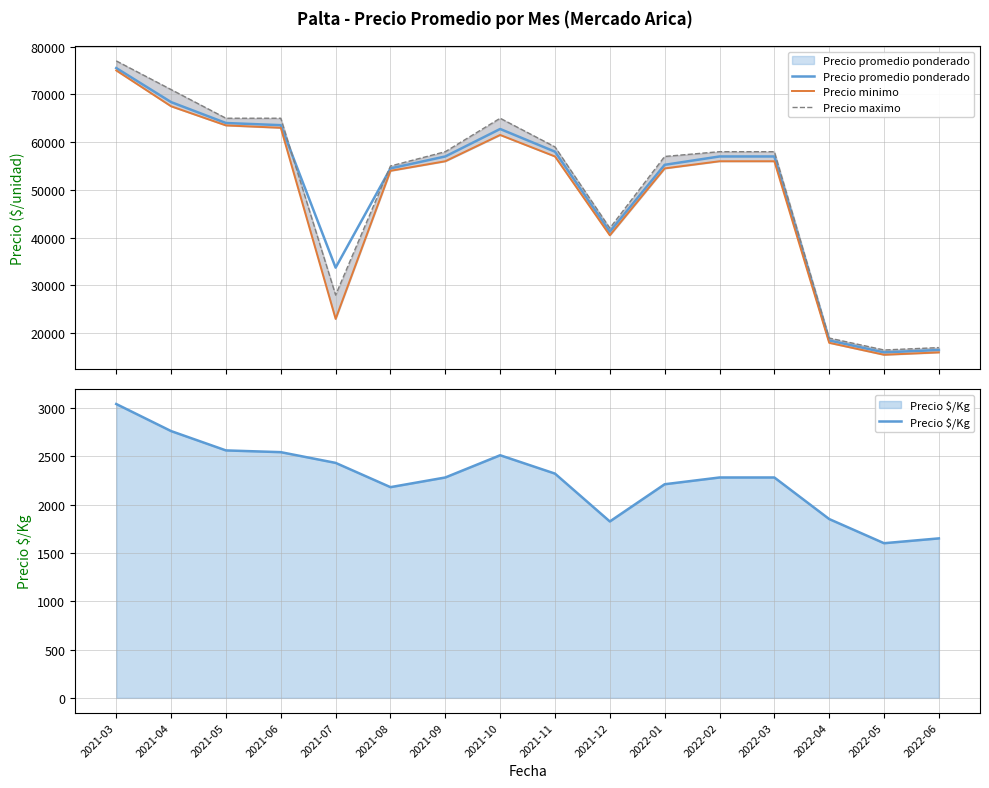

At which label does Precio $/Kg first exceed 2280?

2021-03